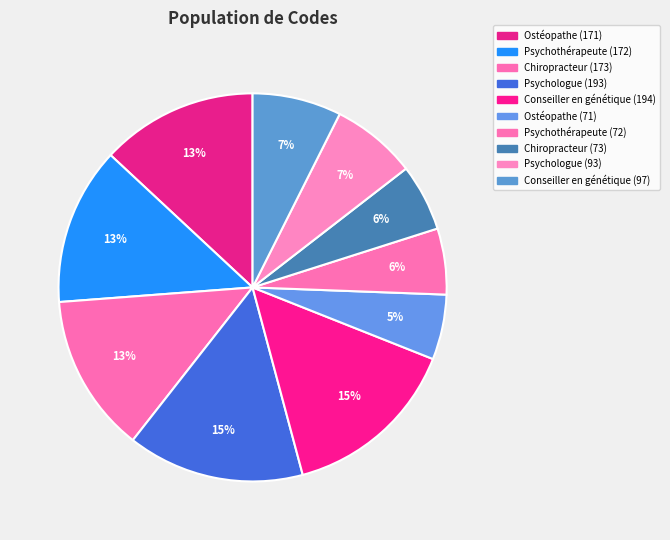

What is the change in value from Psychothérapeute (172) to Psychologue (93)?

-79